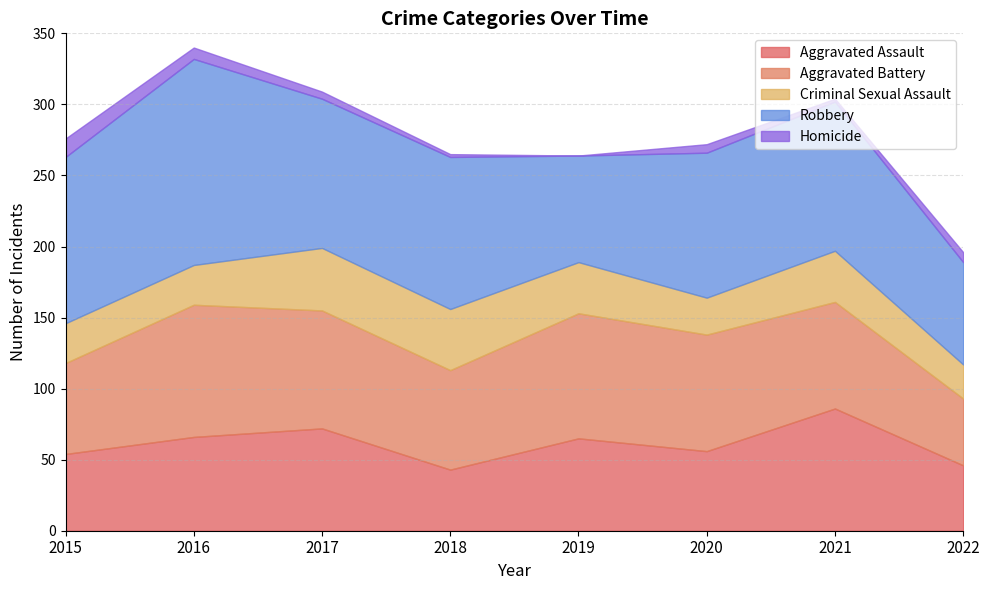

The Aggravated Assault series shows 54 at 2015. True or false?

True